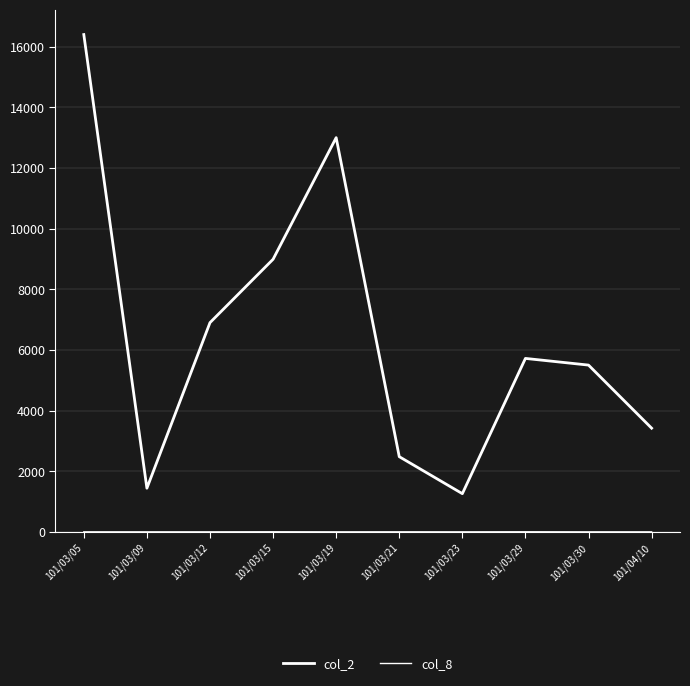

Reading right to left, list all the values displayed in this chart.

col_2: 101/04/10=3420	101/03/30=5500	101/03/29=5720	101/03/23=1260	101/03/21=2480	101/03/19=13000	101/03/15=8990	101/03/12=6900	101/03/09=1440	101/03/05=16400
col_8: 101/04/10=1	101/03/30=1	101/03/29=3	101/03/23=1	101/03/21=2	101/03/19=1	101/03/15=3	101/03/12=1	101/03/09=1	101/03/05=1